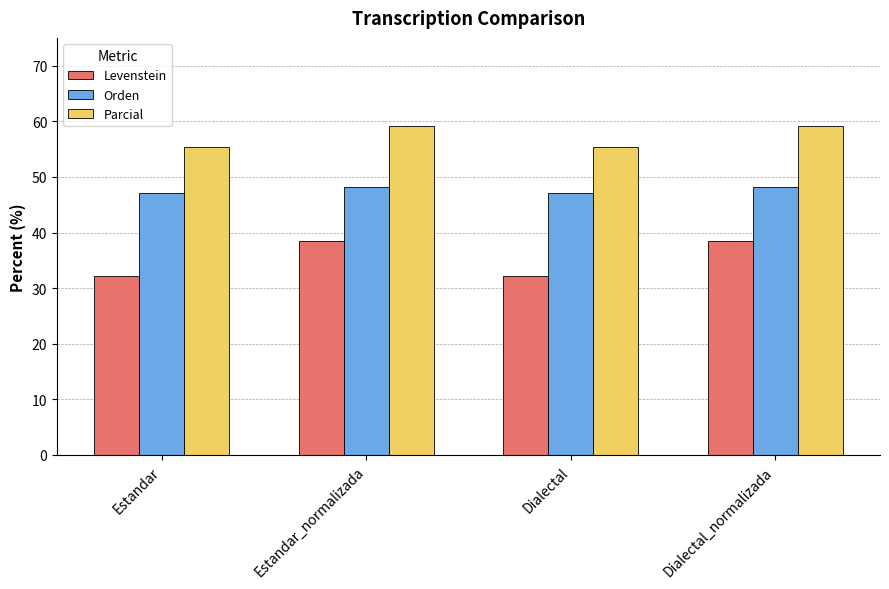

The Levenstein series shows 38.5 at Dialectal_normalizada. True or false?

True